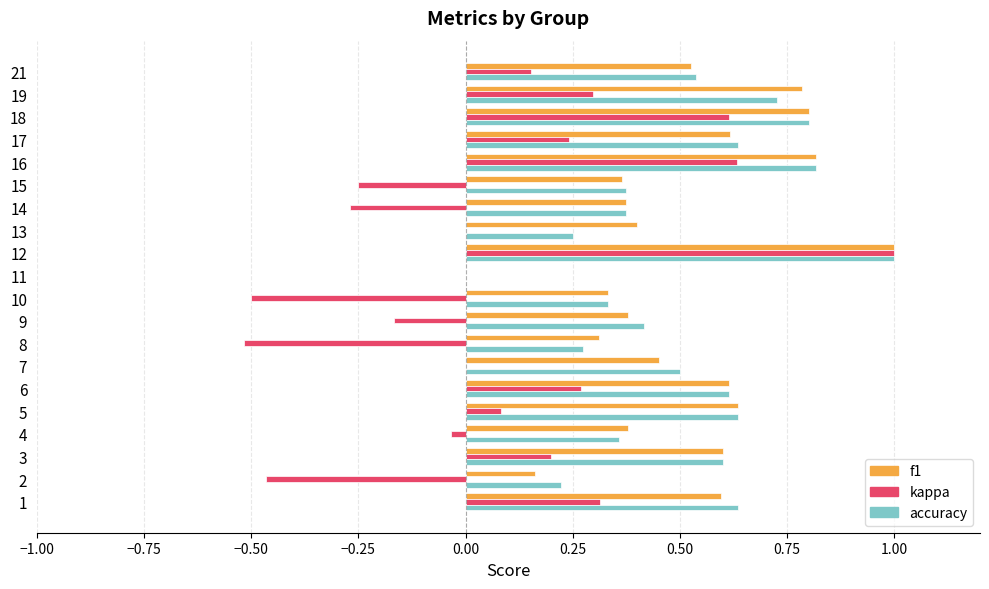

Is it true that kappa equals 0.6 at 16?

True